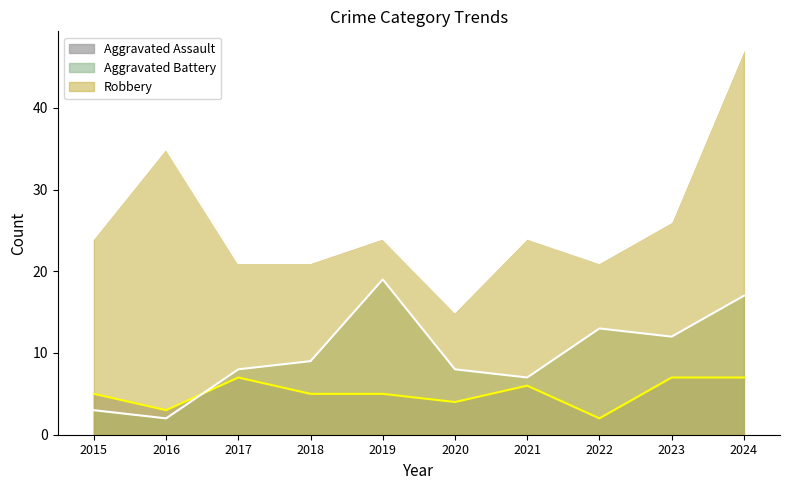

What is the spread (max minus min) of values at 2023?

19